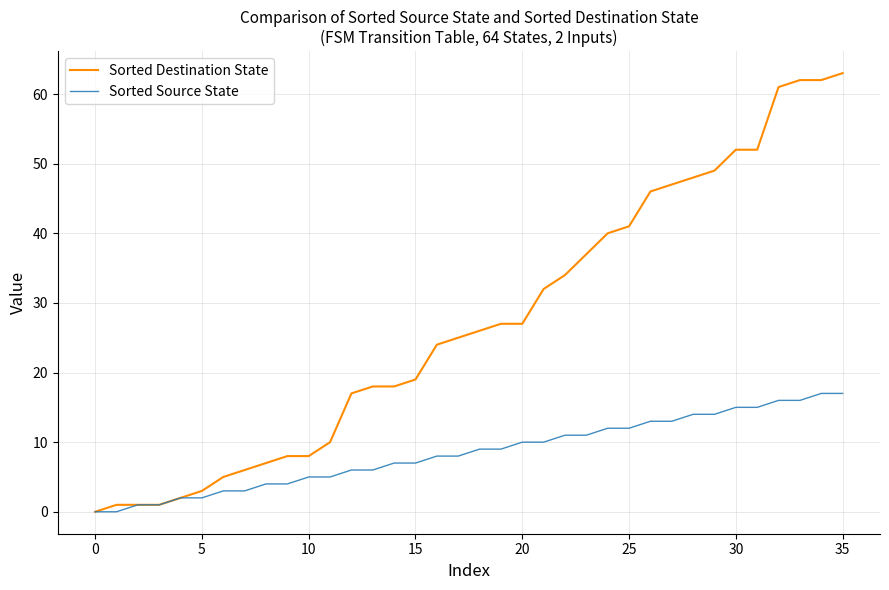

Which series has the widest spread of values?

Sorted Destination State